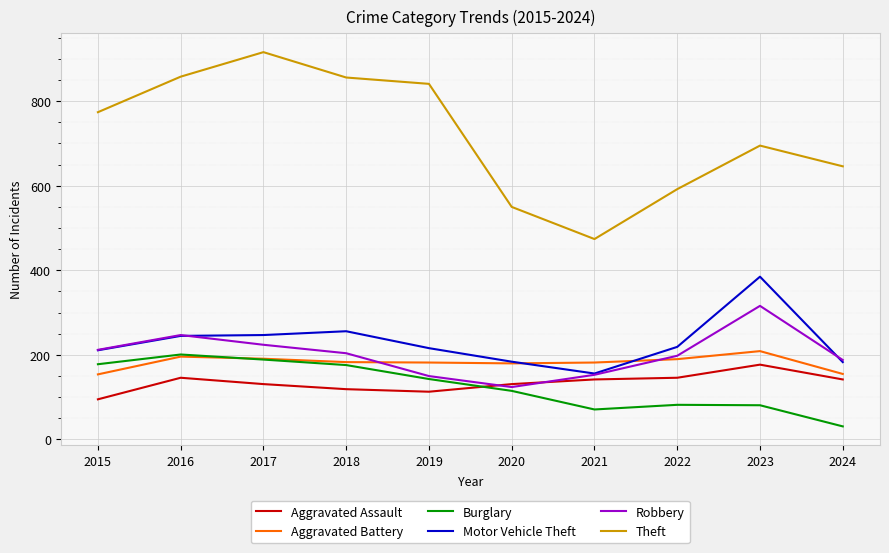

True or false: Aggravated Battery and Motor Vehicle Theft intersect in this chart.

True